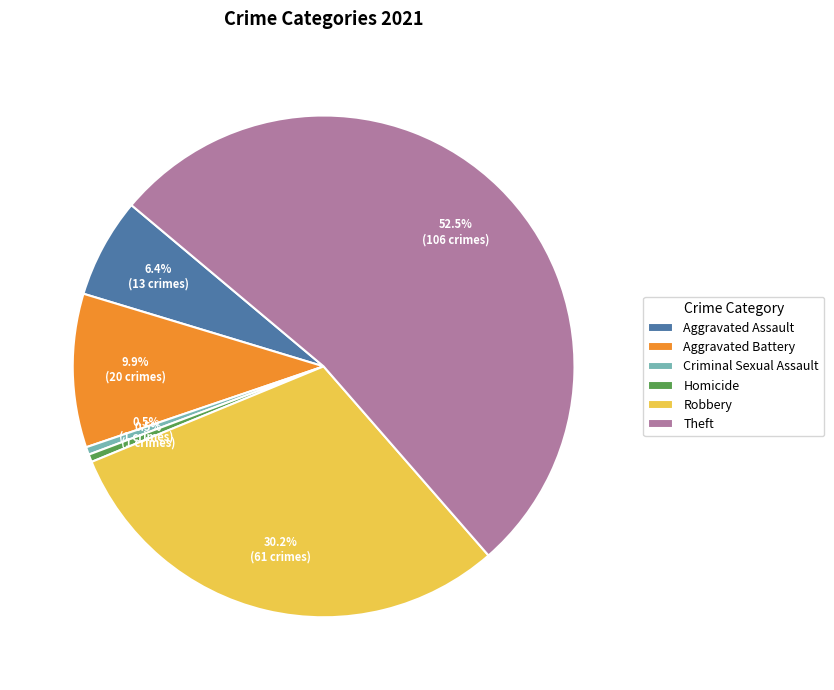

Between Theft and Aggravated Battery, which is larger?

Theft